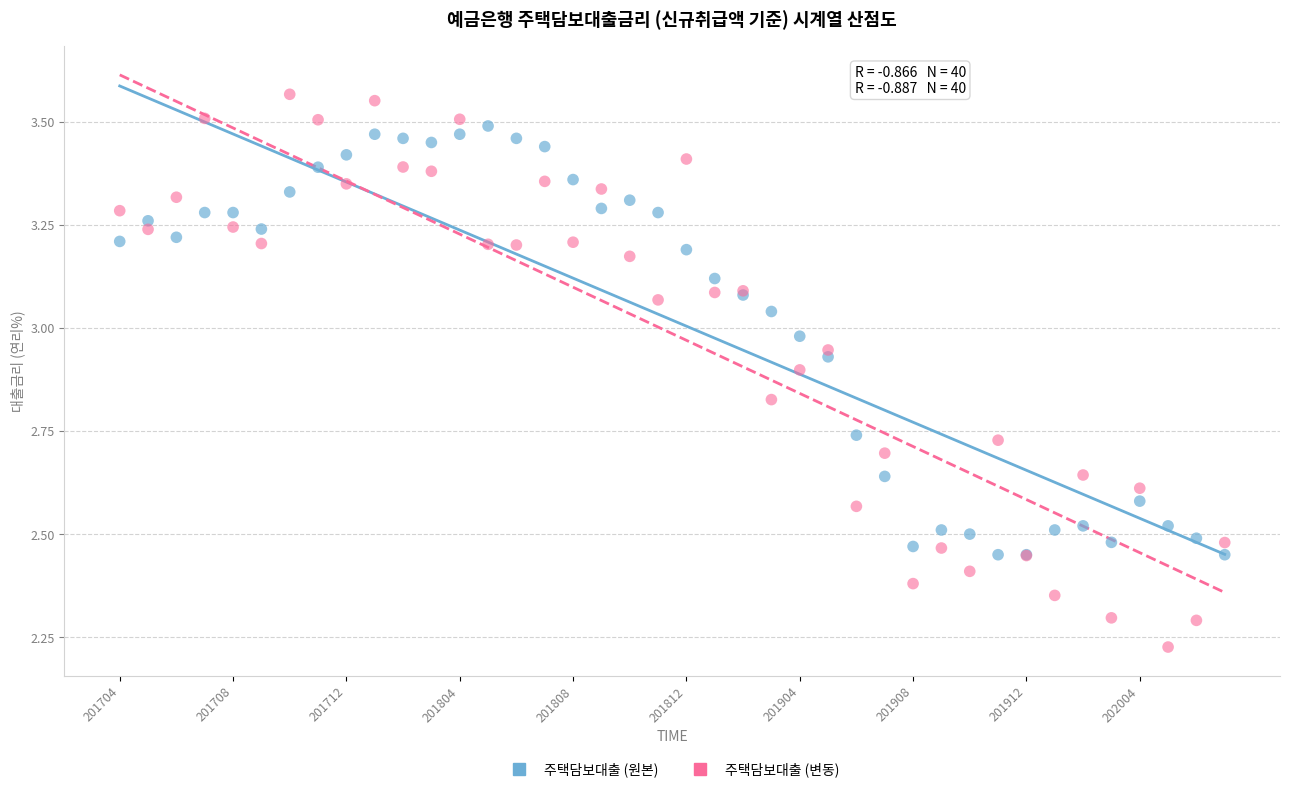

Which series reaches the minimum Y coordinate?

주택담보대출 (변동)